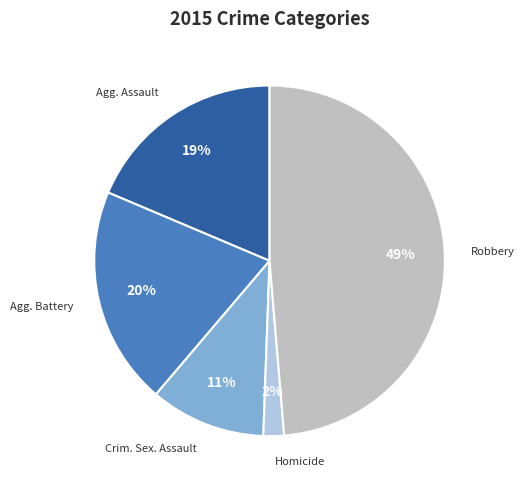

To the nearest percent, what is the average slice percentage?

20%